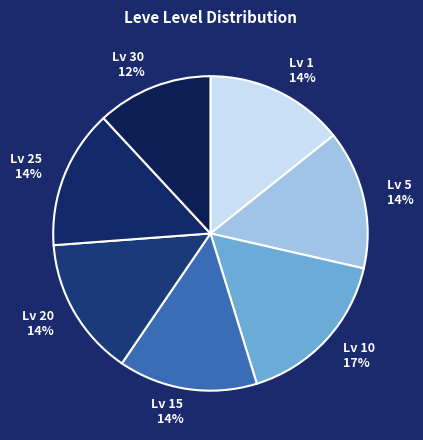

Which has a higher value, Lv 30 12% or Lv 5 14%?

Lv 5 14%